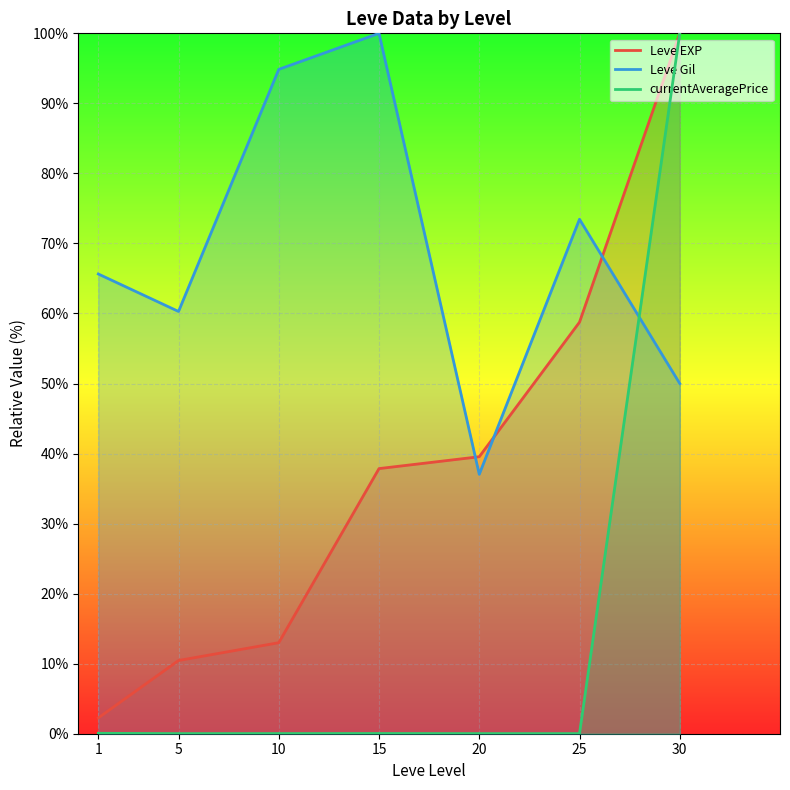

At 15, list the series in order from smallest to largest.

currentAveragePrice, Leve EXP, Leve Gil